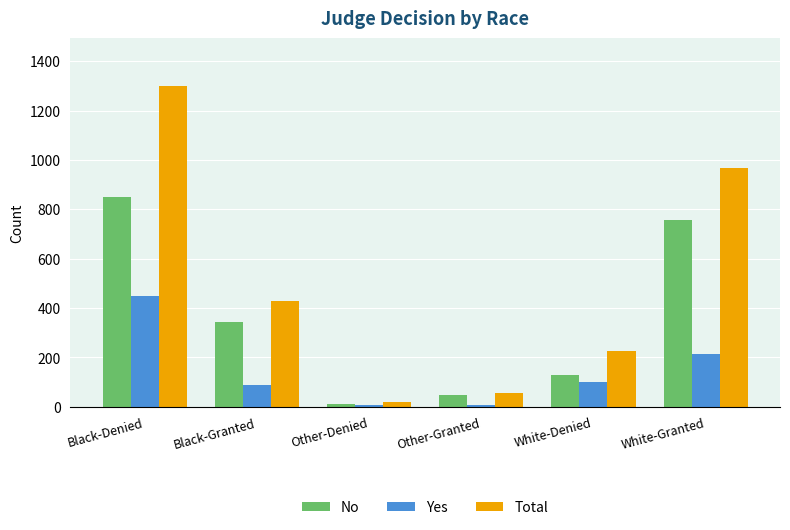

What value does the No series have at Black-Denied, to the nearest 50?

850